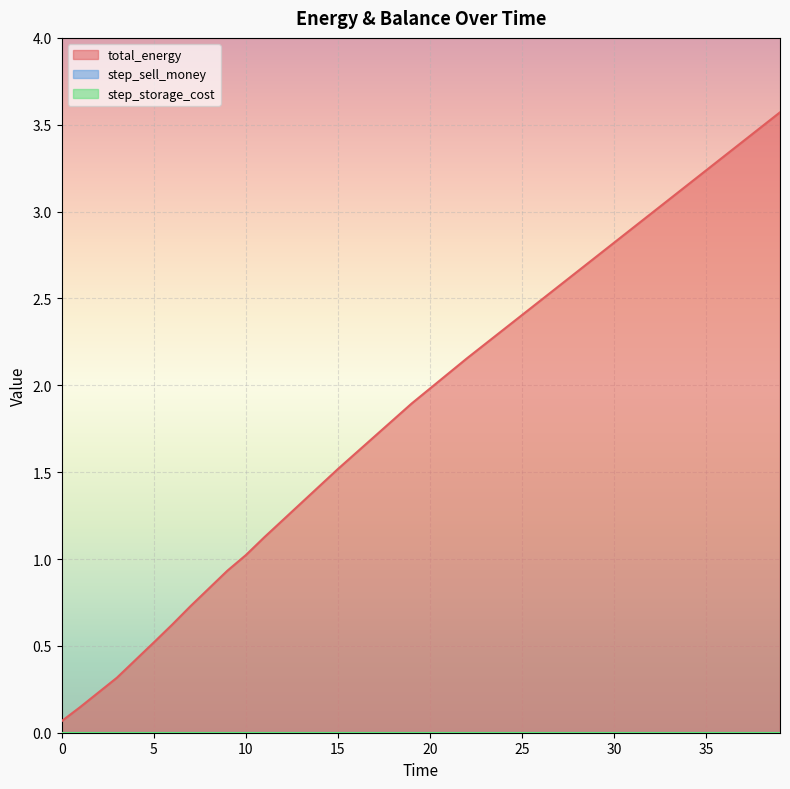

Which has a higher value, 3 or 23?

23